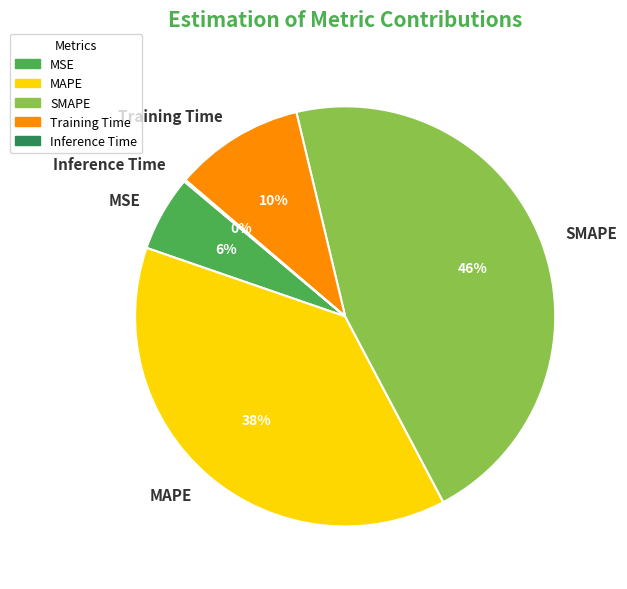

Which category has the smallest portion of the pie?

Inference Time